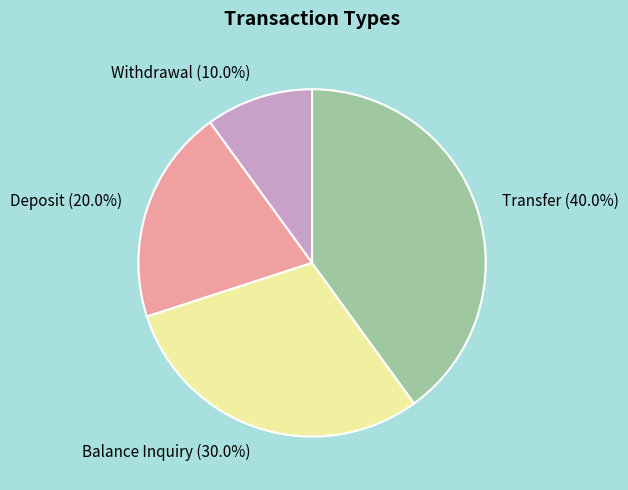

To the nearest percent, what is the average slice percentage?

25%